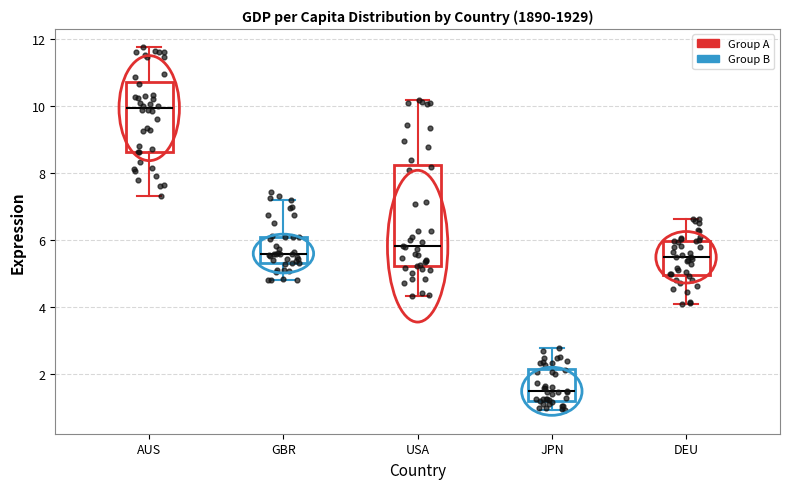

Reading left to right, read every box against the y-axis: the position of its median line, the range the box covers, and the ends of its whiskers. The values are not printed on the chart, so give them approximately, as read against the axis.

AUS: median 10.0, box 8.6 to 10.8, whiskers 7.4 to 11.8
GBR: median 5.6, box 5.4 to 6.0, whiskers 4.8 to 7.2
USA: median 5.8, box 5.2 to 8.2, whiskers 4.4 to 10.2
JPN: median 1.6, box 1.2 to 2.2, whiskers 1.0 to 2.8
DEU: median 5.4, box 5.0 to 6.0, whiskers 4.2 to 6.6